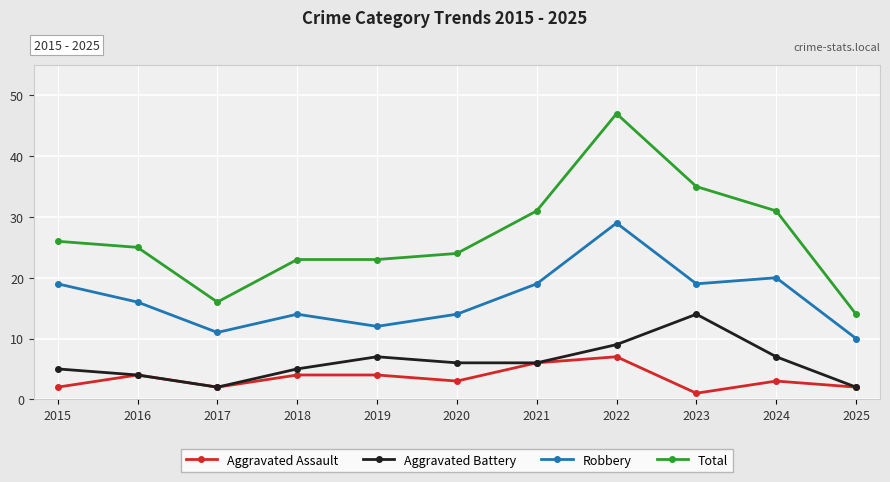

At which category is the sum across all series the highest?

2022